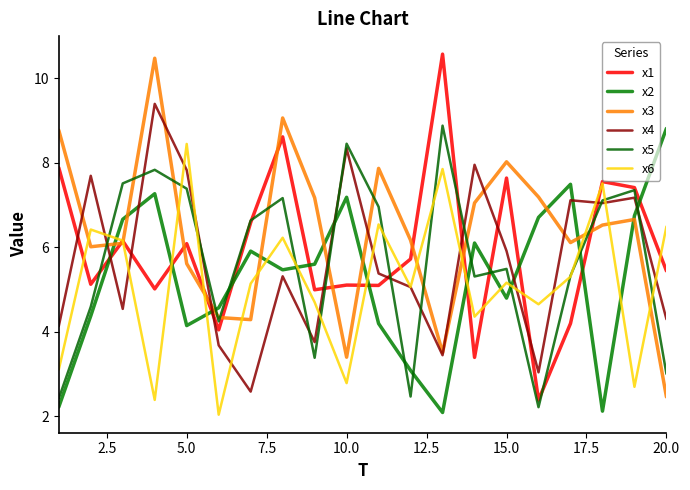

How many lines are shown in the chart?

6